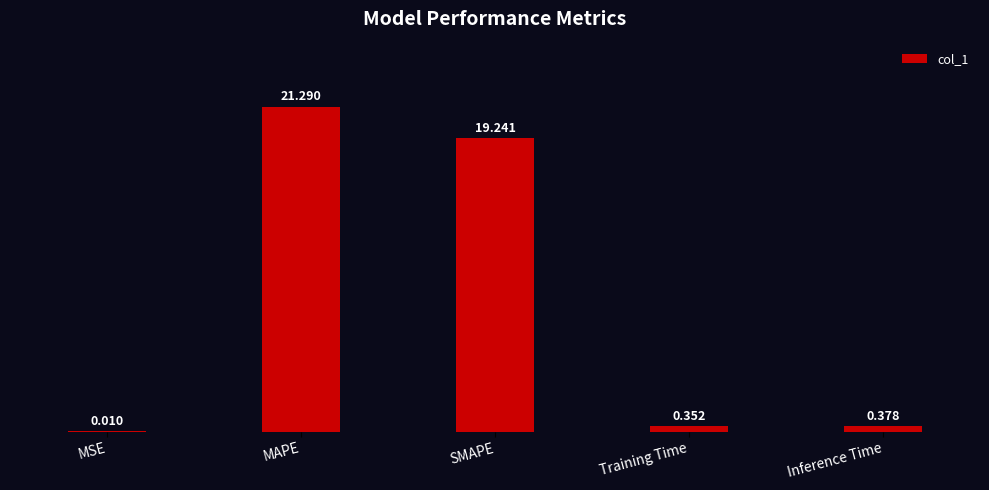

Which label corresponds to the largest value in the chart?

MAPE